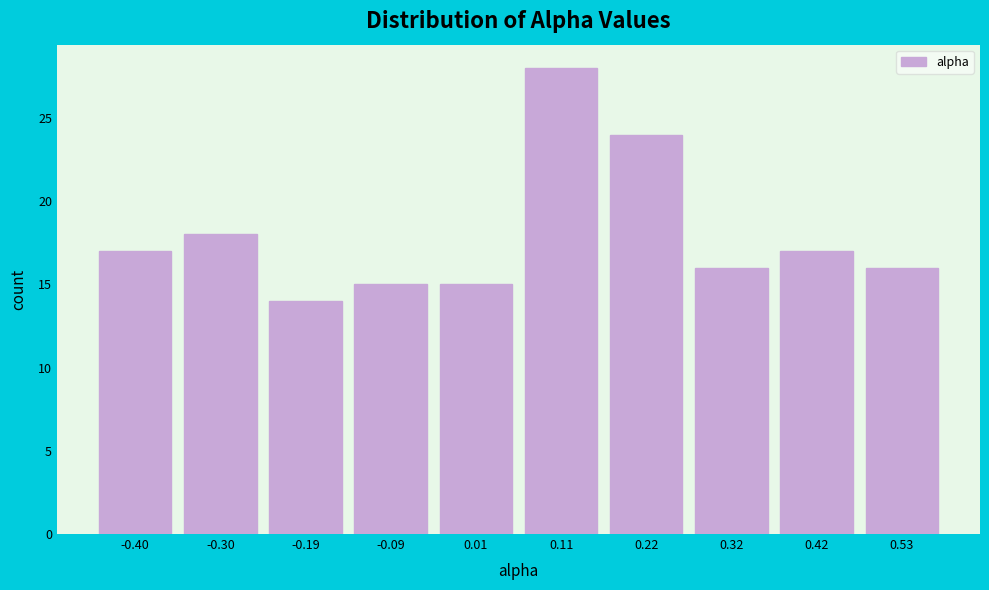

Reading right to left, list all the values displayed in this chart.

0.53=16	0.42=17	0.32=16	0.22=24	0.11=28	0.01=15	-0.09=15	-0.19=14	-0.30=18	-0.40=17